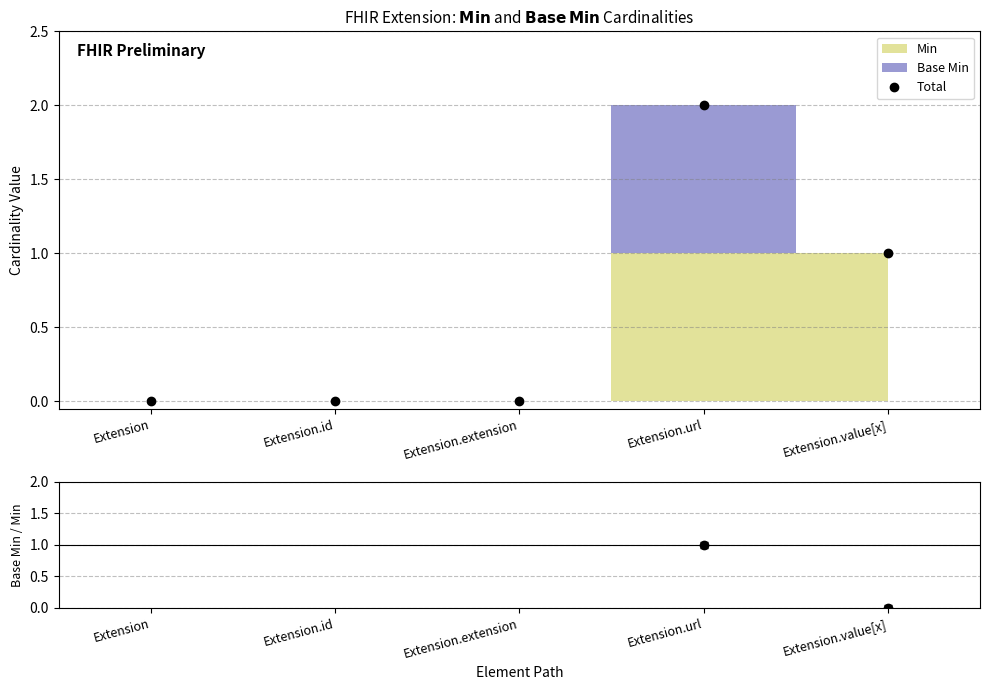

Is the value of Base Min / Min at Extension.url greater than the value of Total at Extension.id?

Yes